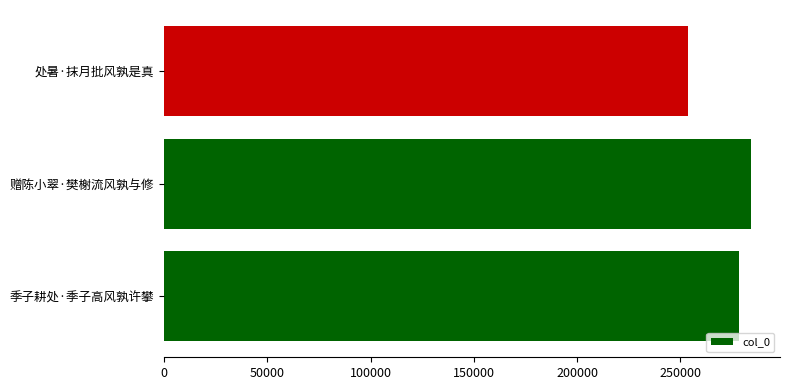

Is it true that the value at 处暑·抹月批风孰是真 is 253968?

True